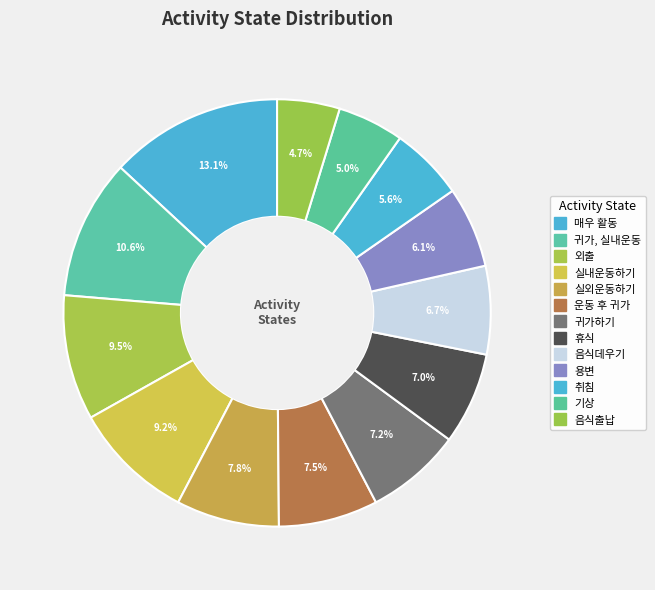

How many slices are in this pie chart?

13